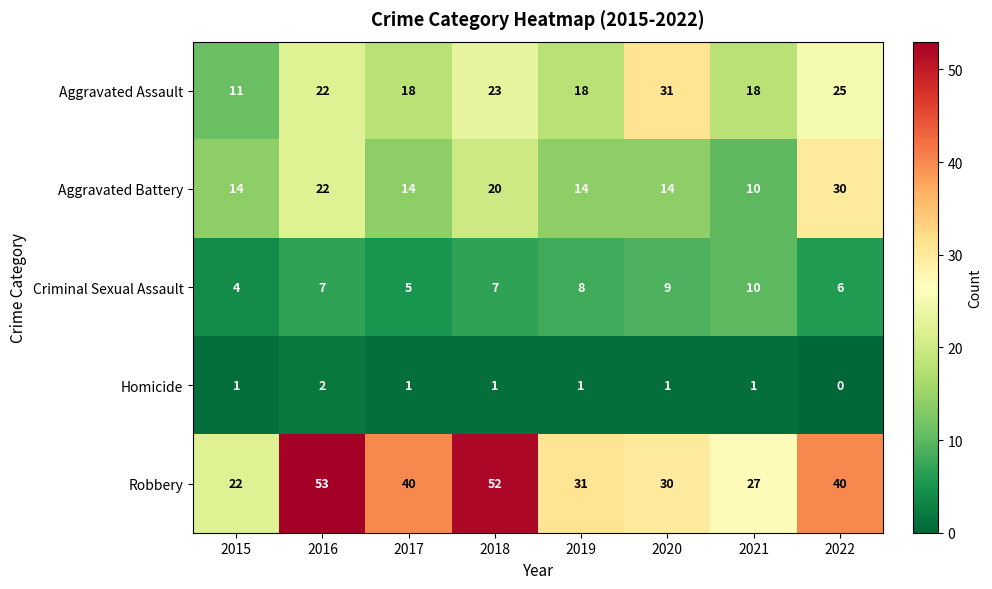

Which label corresponds to the largest value in the chart?

2016